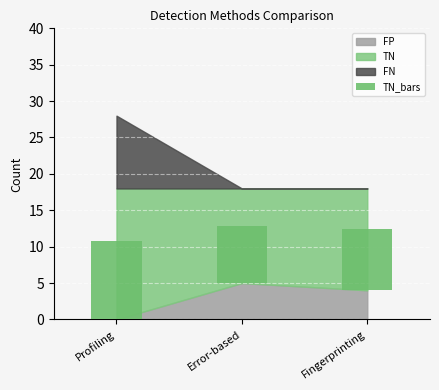

The value at Profiling is 10.8. True or false?

True